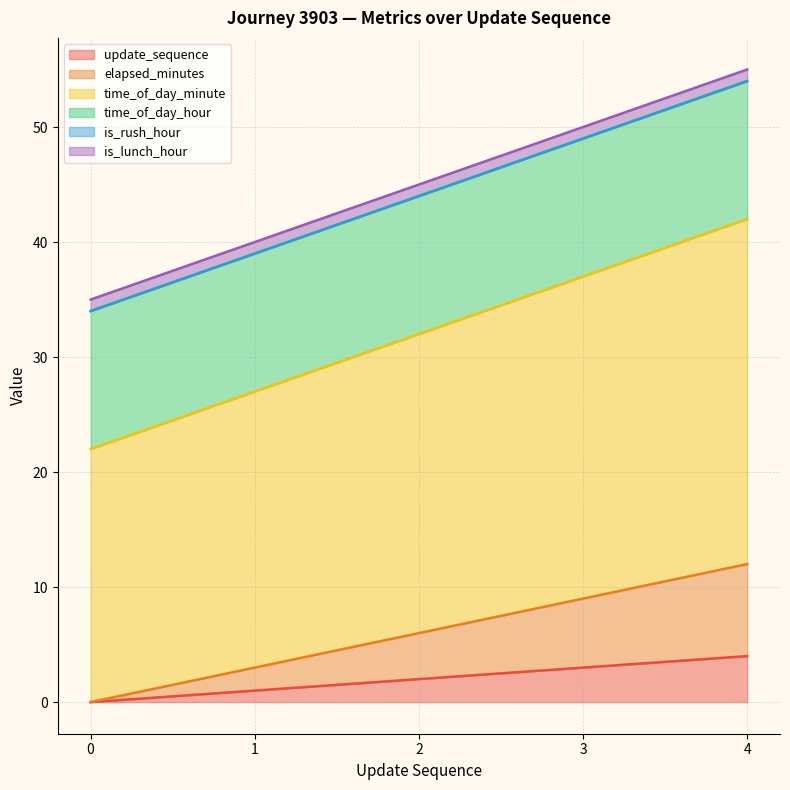

At which category is the sum across all series the highest?

4